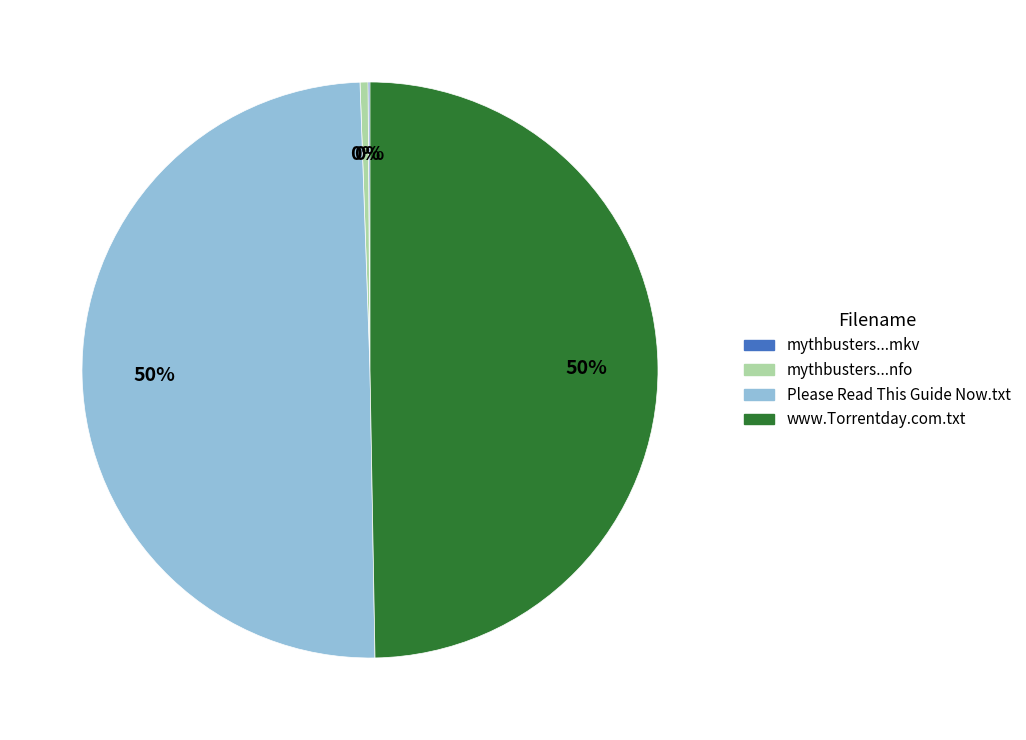

To the nearest percent, what is the average slice percentage?

25%